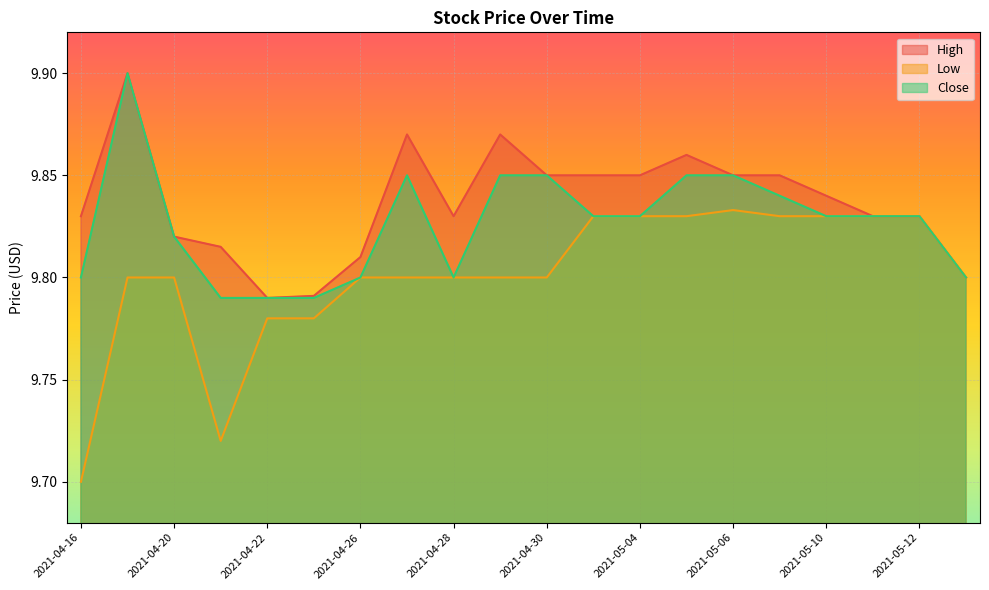

Rank the series at 2021-04-27 from lowest to highest value.

Low, Close, High